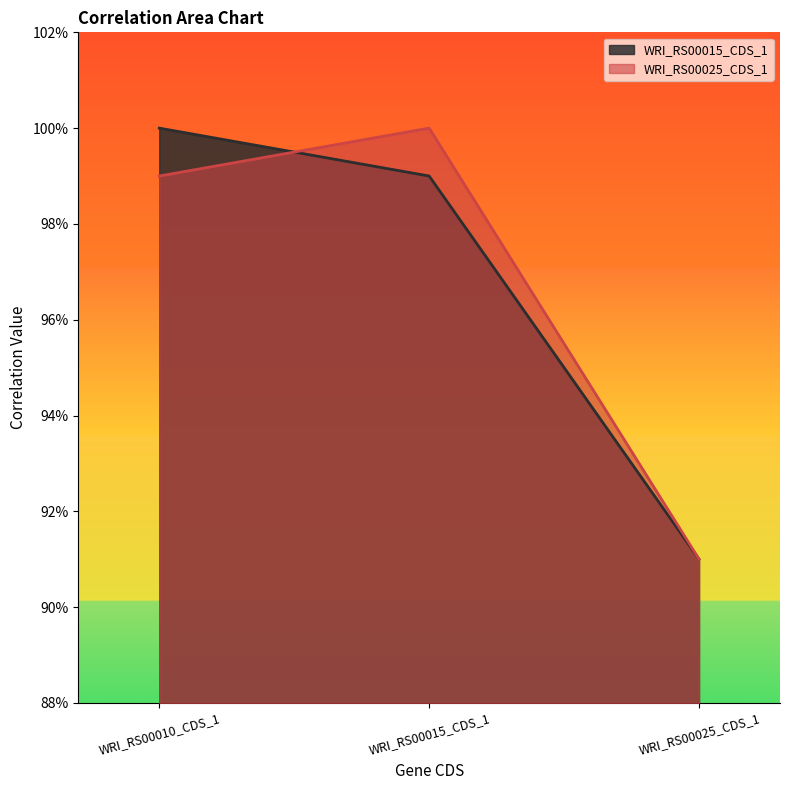

Reading left to right, list all the values displayed in this chart.

WRI_RS00015_CDS_1: WRI_RS00010_CDS_1=1.0	WRI_RS00015_CDS_1=1.0	WRI_RS00025_CDS_1=0.9
WRI_RS00025_CDS_1: WRI_RS00010_CDS_1=1.0	WRI_RS00015_CDS_1=1.0	WRI_RS00025_CDS_1=0.9